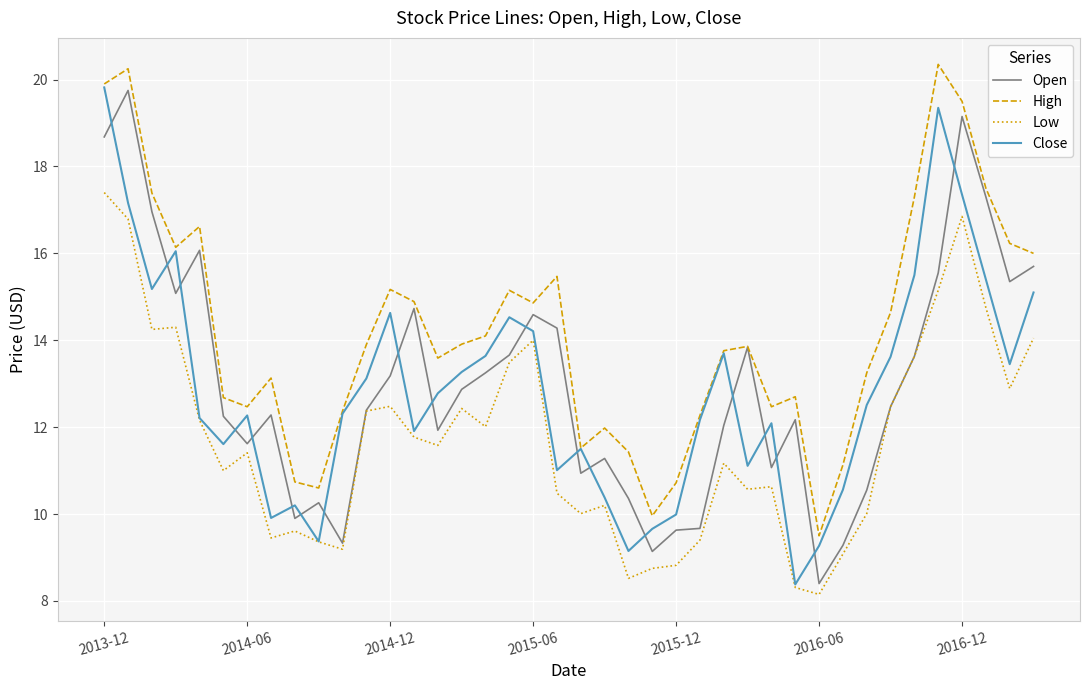

Which series has the largest total across all categories?

High